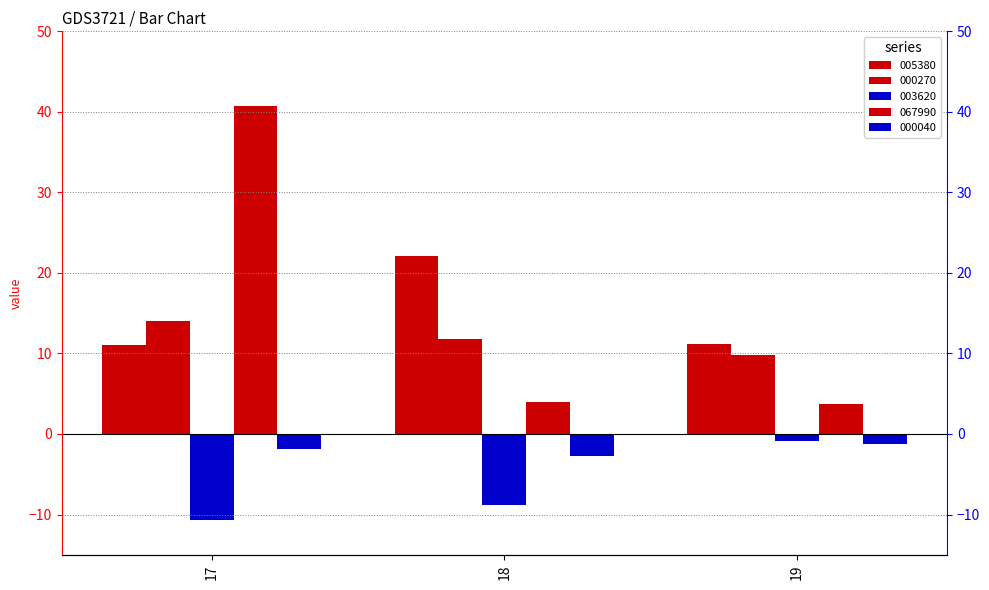

Reading left to right, transcribe all the data shown in this chart.

005380: 11.0	22.1	11.2
000270: 14.0	11.8	9.8
003620: -10.7	-8.8	-0.9
067990: 40.8	4.0	3.7
000040: -1.9	-2.7	-1.3